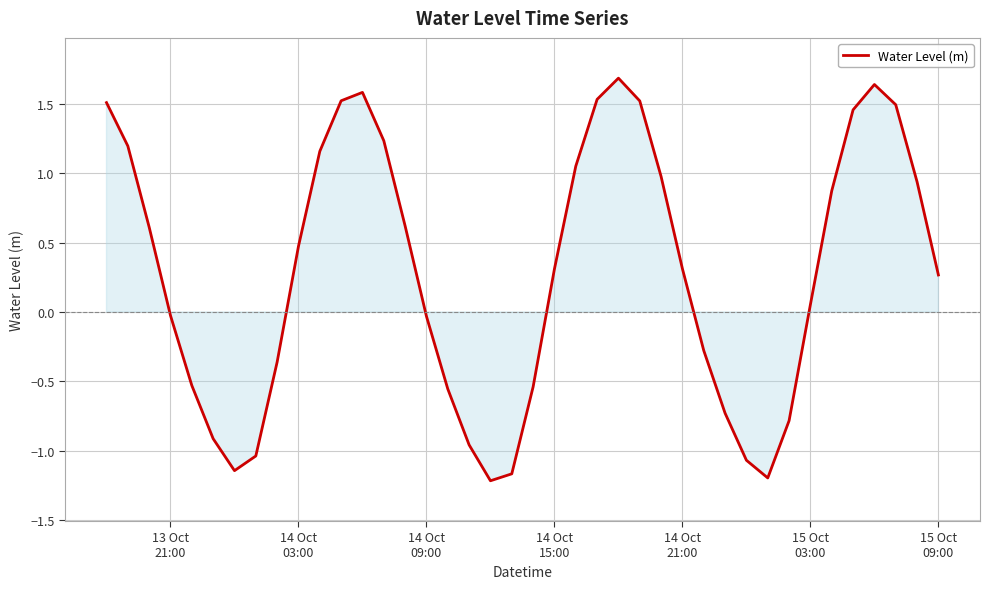

How many interior local peaks (higher than both neighbors) does the data have?

3